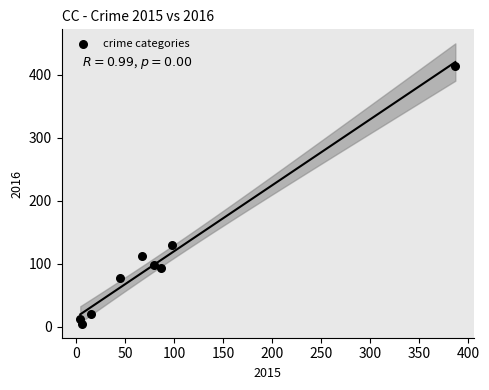

What is the range of X values (max minus min)?

383